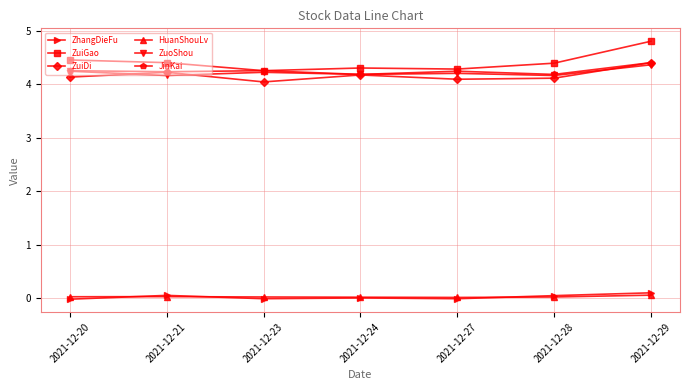

In ZuiGao, how many points are lower than both neighbors (excluding endpoints)?

2